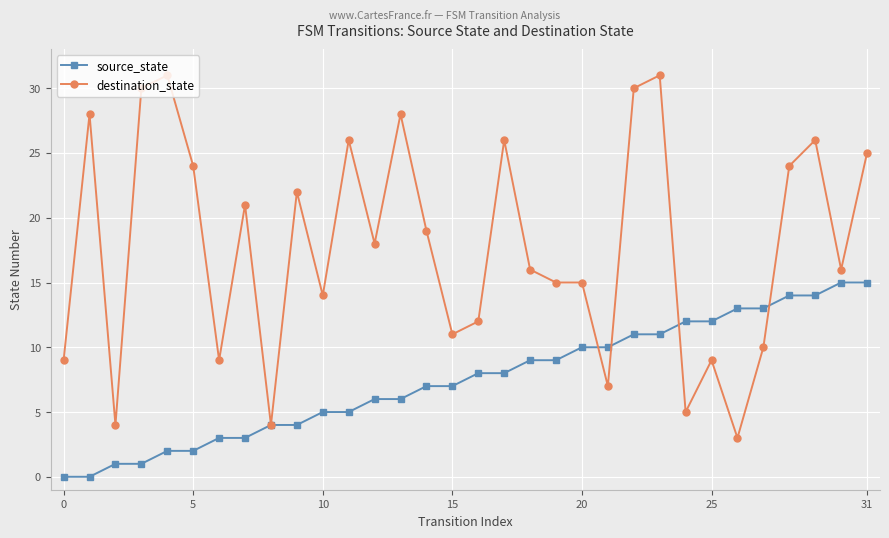

How many lines are shown in the chart?

2